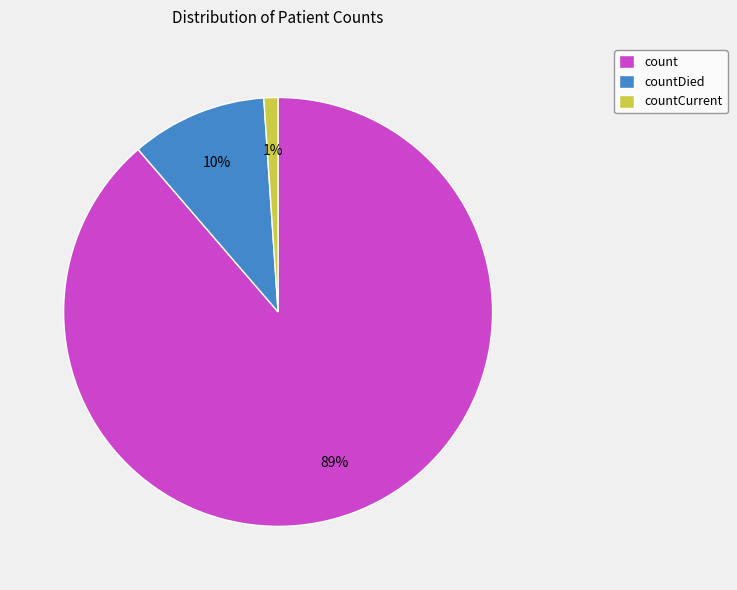

The count slice represents 76% of the pie. True or false?

False